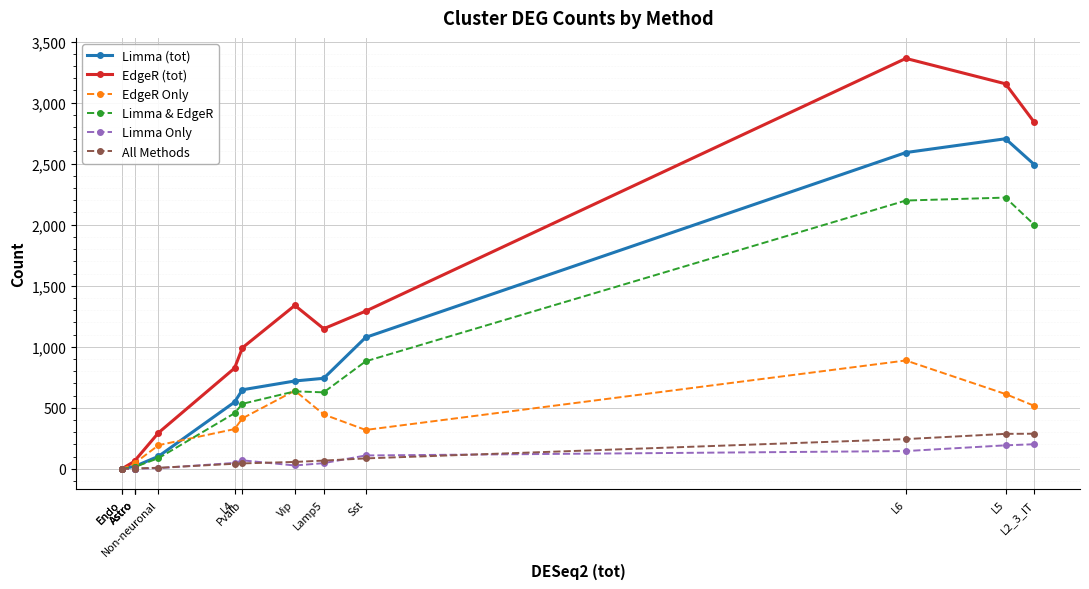

List the series in order of their peak value, highest first.

EdgeR (tot), Limma (tot), Limma & EdgeR, EdgeR Only, All Methods, Limma Only